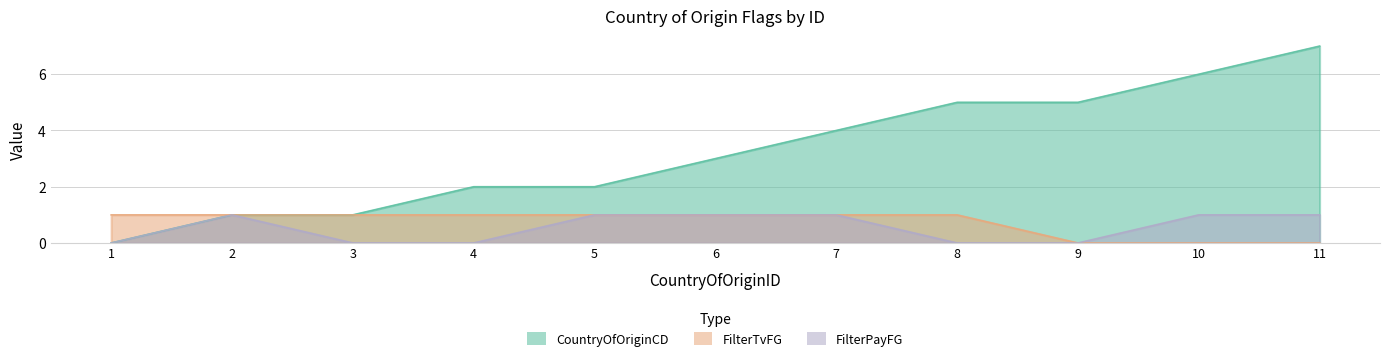

Which series has the largest total across all categories?

CountryOfOriginCD